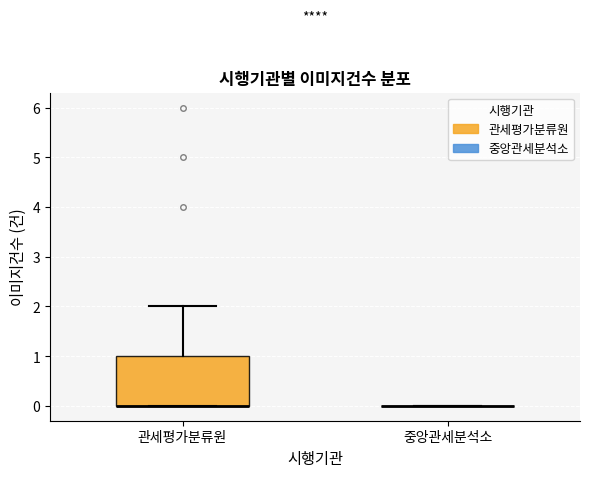

Which box is the tallest, from its lower edge to its upper edge?

관세평가분류원